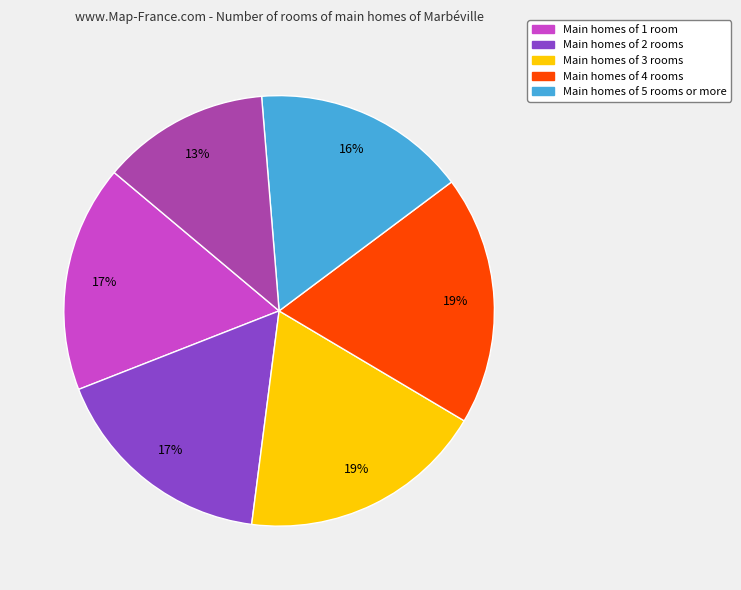

Does any single category account for the majority?

No